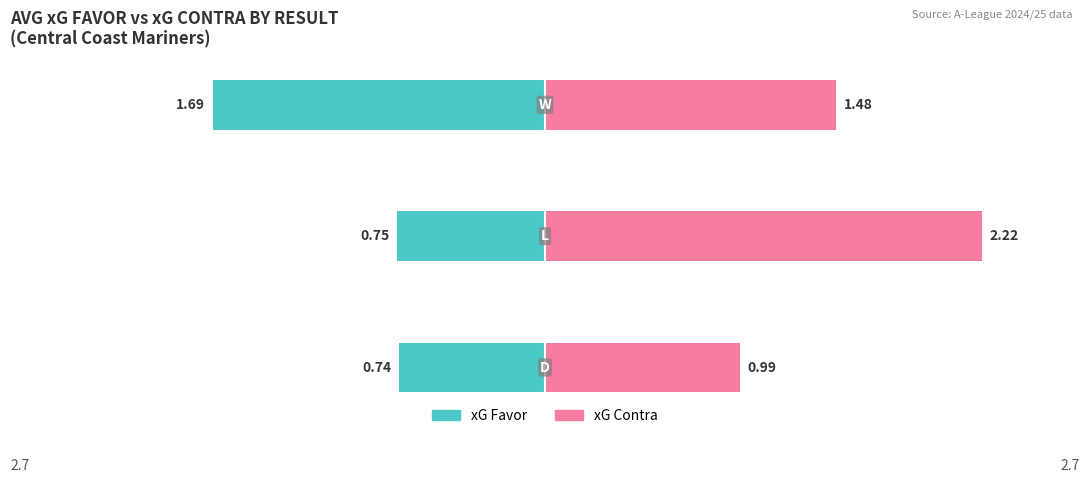

What are all the series names shown in the legend?

xG Favor, xG Contra